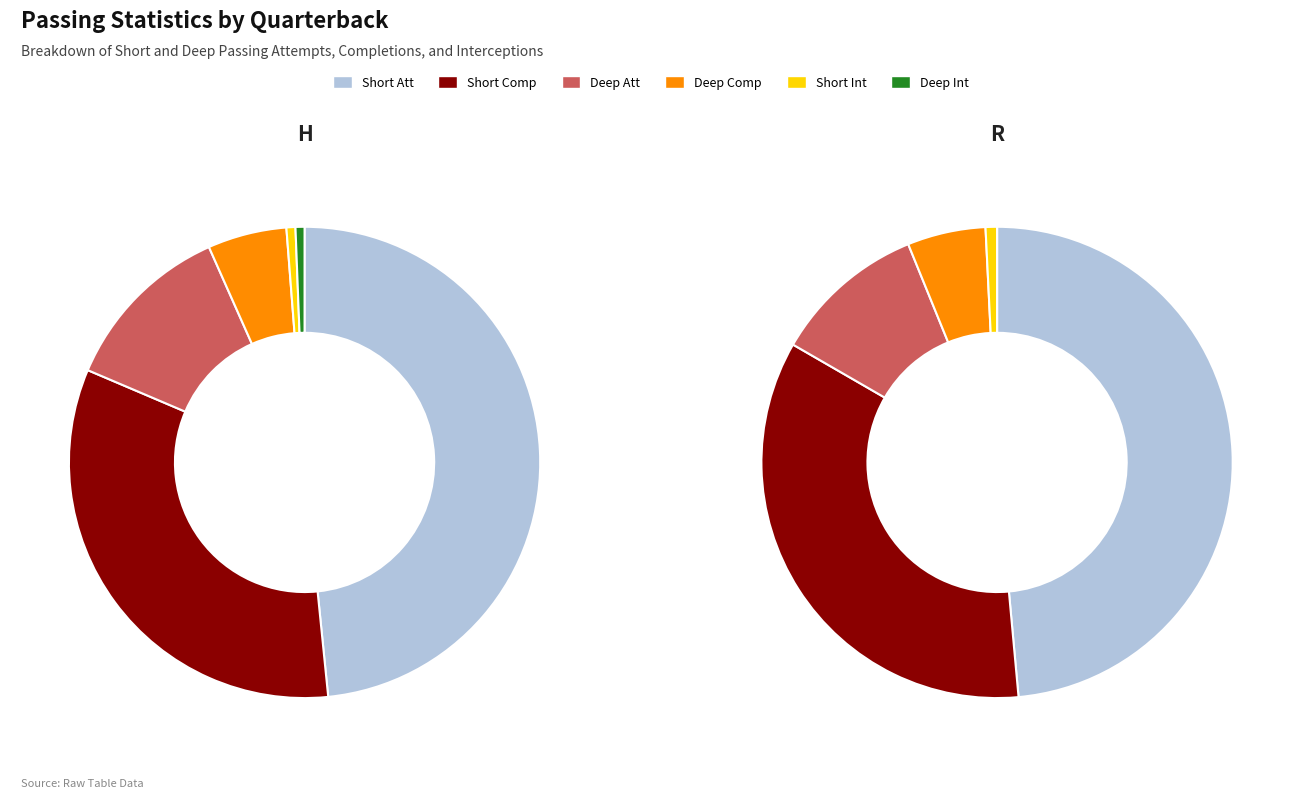

What is the spread (max minus min) of values at R?

434